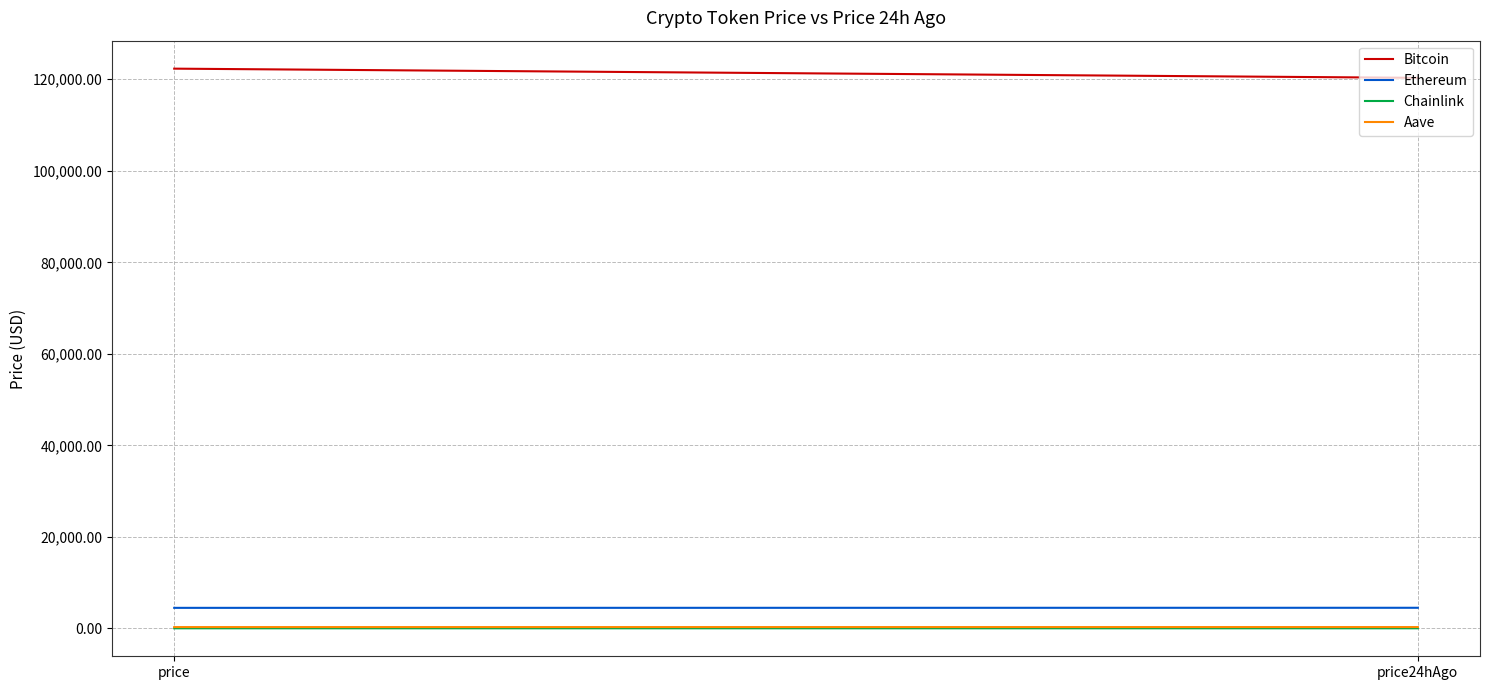

Rank the series at price from lowest to highest value.

Chainlink, Aave, Ethereum, Bitcoin